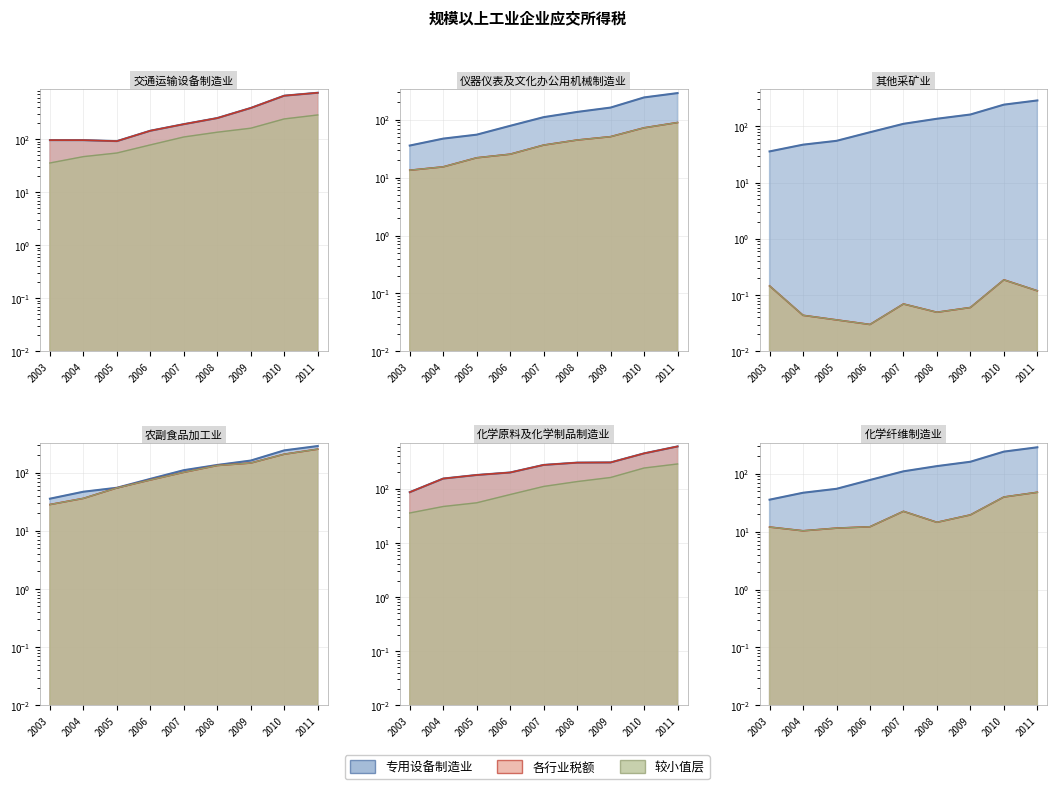

What is the value of the 交通运输设备制造业线 point at the 6th from the left?

251.1